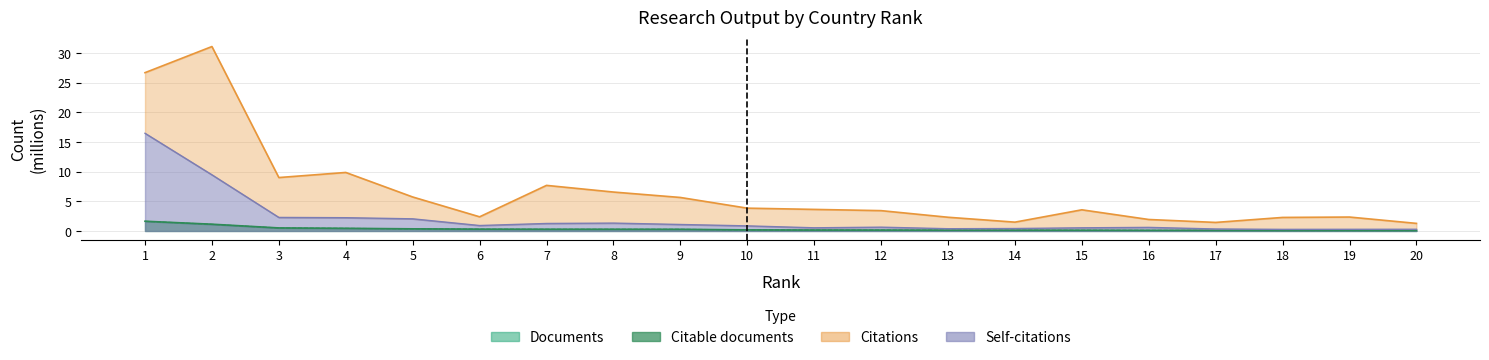

Reading right to left, what are all the values shown in this chart?

Documents: 20=0.1	19=0.1	18=0.1	17=0.1	16=0.1	15=0.1	14=0.1	13=0.1	12=0.1	11=0.2	10=0.2	9=0.3	8=0.3	7=0.3	6=0.3	5=0.4	4=0.5	3=0.5	2=1.1	1=1.6
Citable documents: 20=0.1	19=0.1	18=0.1	17=0.1	16=0.1	15=0.1	14=0.1	13=0.1	12=0.1	11=0.2	10=0.2	9=0.3	8=0.3	7=0.3	6=0.3	5=0.4	4=0.4	3=0.5	2=1.1	1=1.6
Citations: 20=1.3	19=2.3	18=2.3	17=1.4	16=1.9	15=3.6	14=1.5	13=2.3	12=3.4	11=3.6	10=3.8	9=5.7	8=6.6	7=7.7	6=2.4	5=5.7	4=9.9	3=9.0	2=31.1	1=26.7
Self-citations: 20=0.3	19=0.3	18=0.3	17=0.3	16=0.6	15=0.5	14=0.4	13=0.4	12=0.6	11=0.5	10=0.9	9=1.1	8=1.3	7=1.3	6=0.9	5=2.0	4=2.2	3=2.3	2=9.5	1=16.5